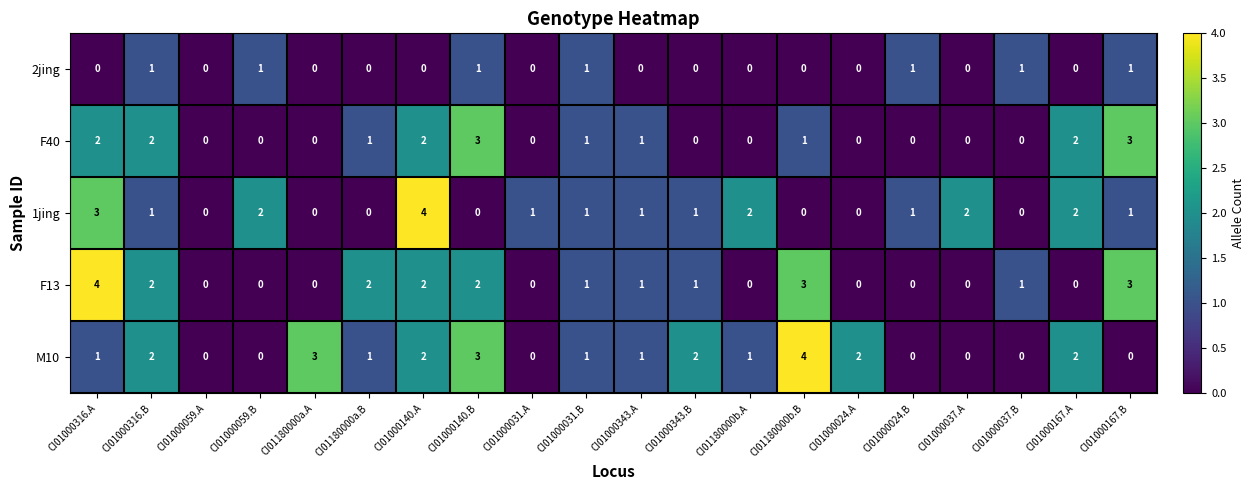

Between CI01000140.B and CI01000024.A, which series saw the biggest shift?

F40